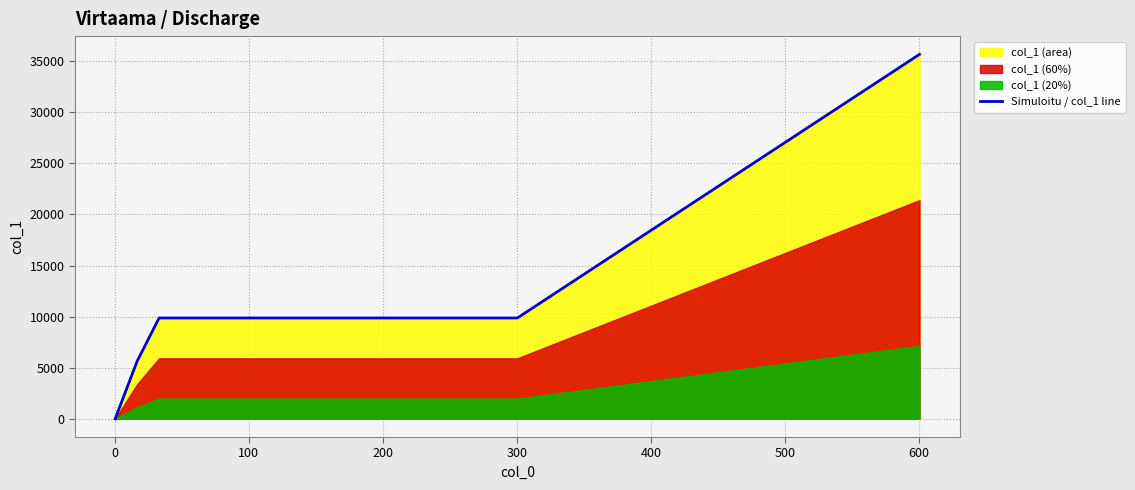

What is the label of the 4th point from the right?

200